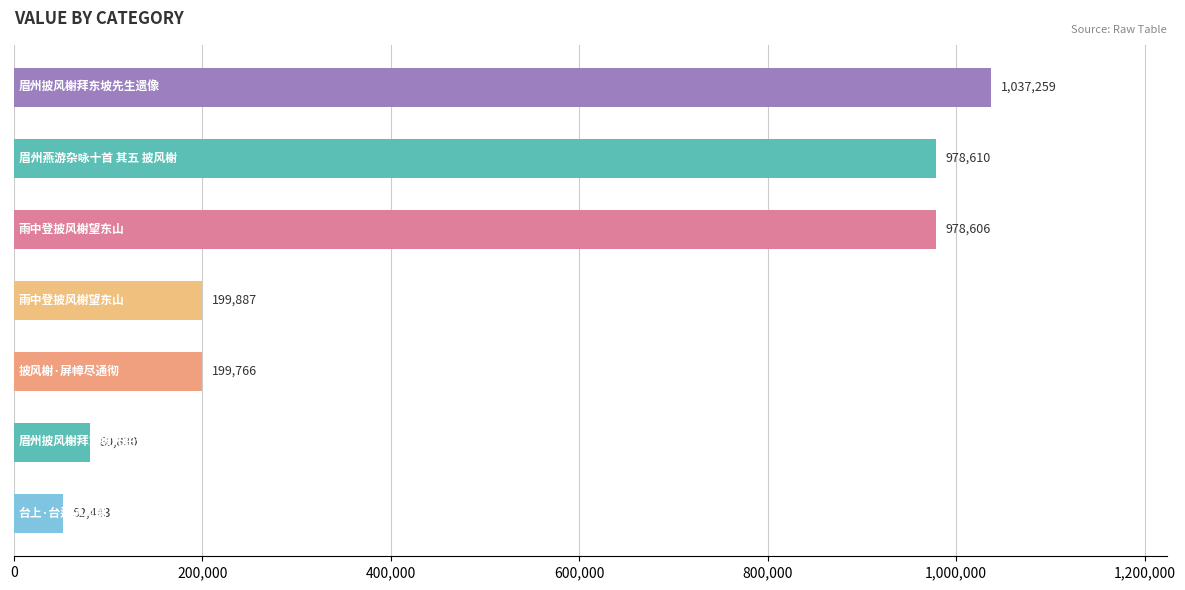

What is the difference between the second highest and minimum values?

926167